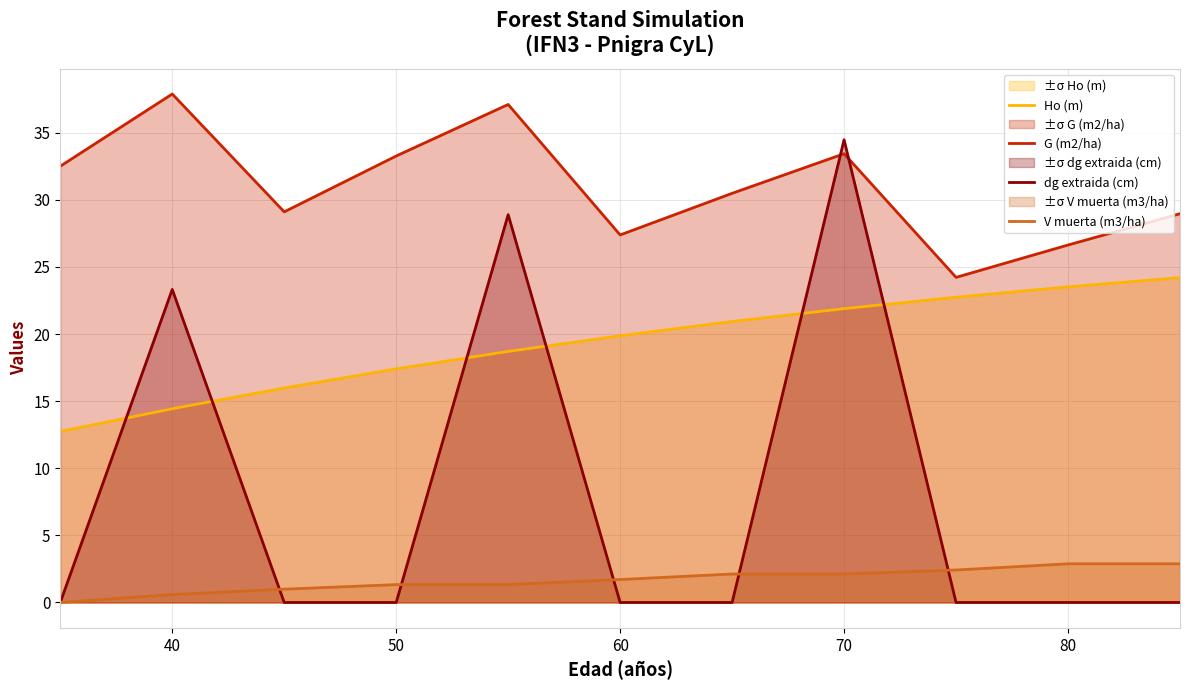

True or false: G (m2/ha) and Ho (m) intersect in this chart.

False